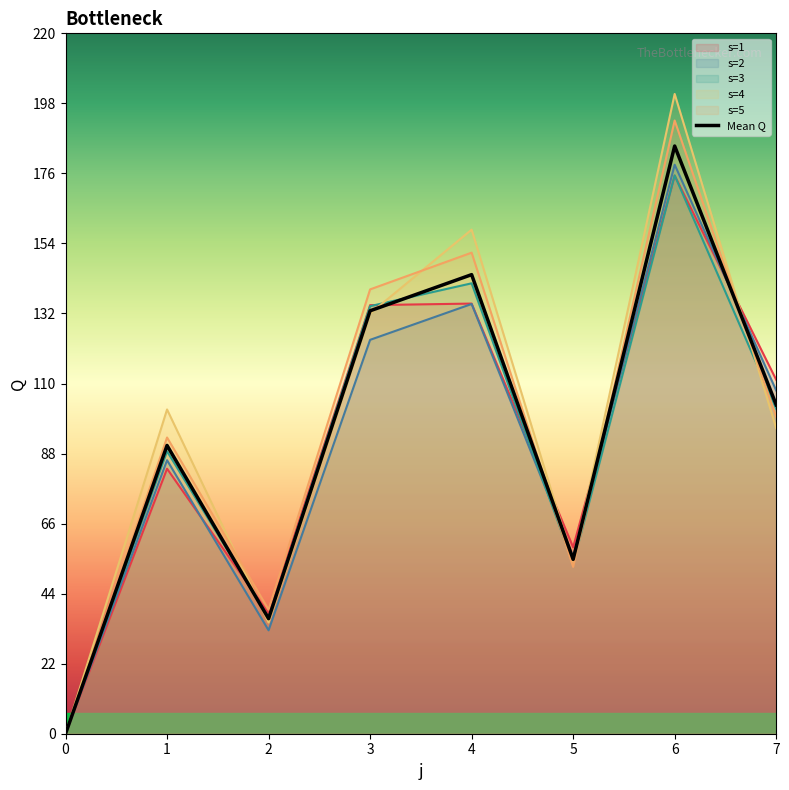

What is the difference between the maximum and minimum values?

184.6